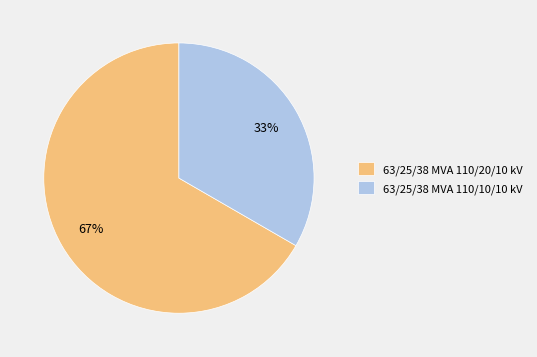

Is the sum of 63/25/38 MVA 110/10/10 kV and 63/25/38 MVA 110/20/10 kV greater than half?

Yes